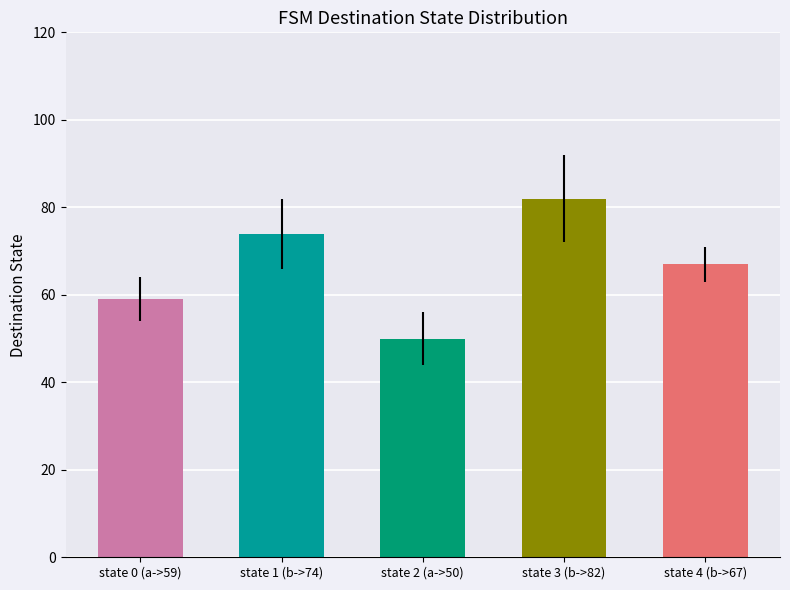

At which label does input_b_dest reach its peak?

source_state=3